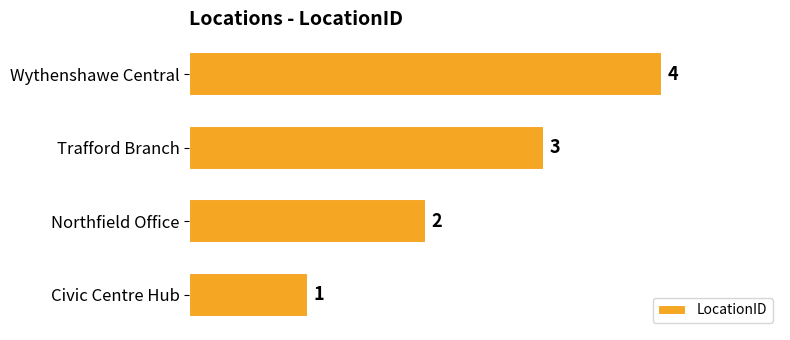

The value at Trafford Branch is 3. True or false?

True